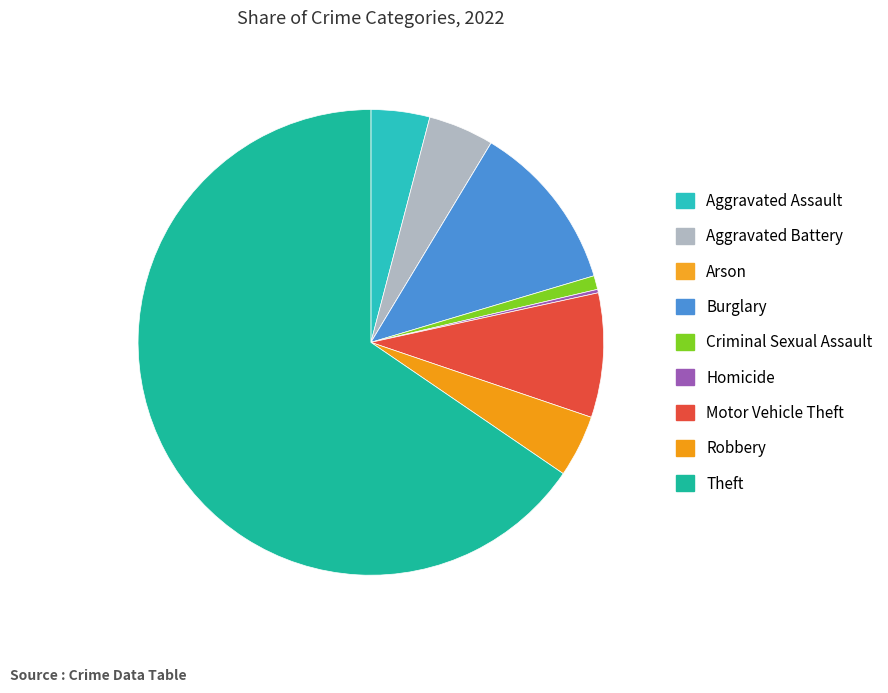

To the nearest percent, what percentage of the pie is Robbery?

4%